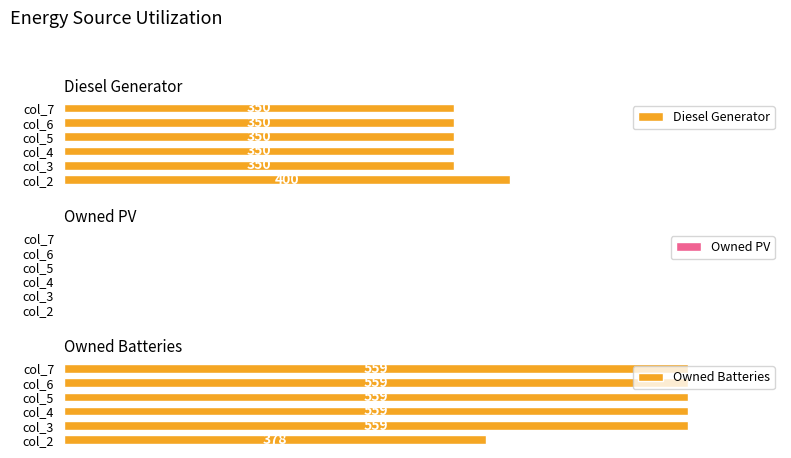

Which series has the largest range (max minus min)?

Owned Batteries